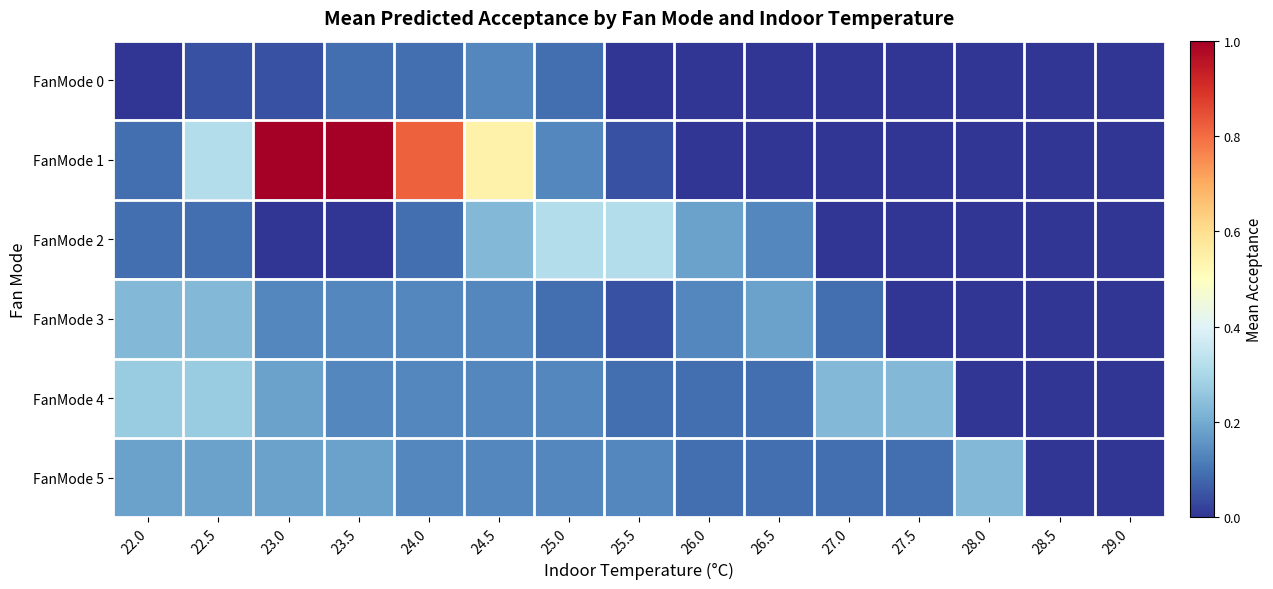

Which series has the widest spread of values?

FanMode 1